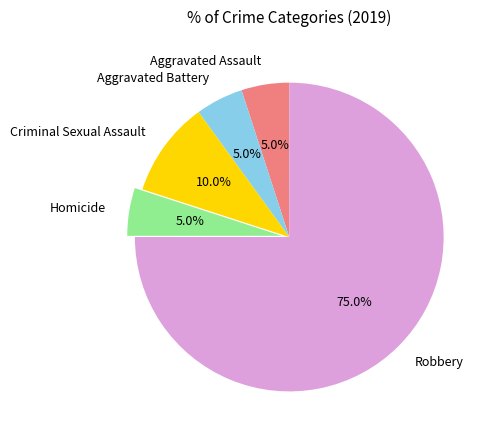

Is there any slice that represents more than half of the pie?

Yes